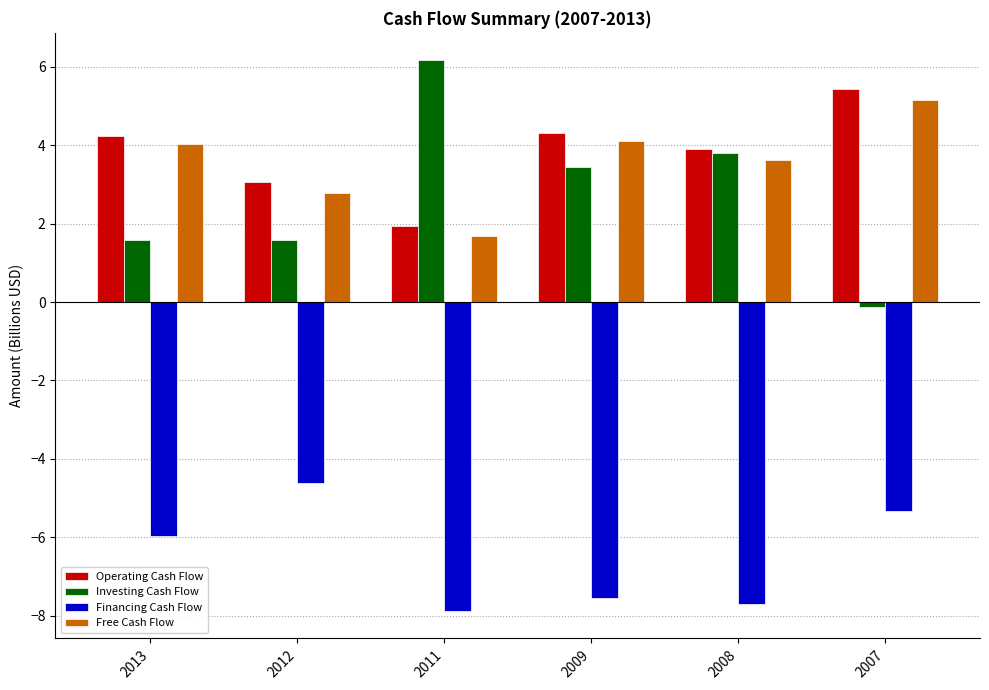

Count the number of categories in the chart.

6